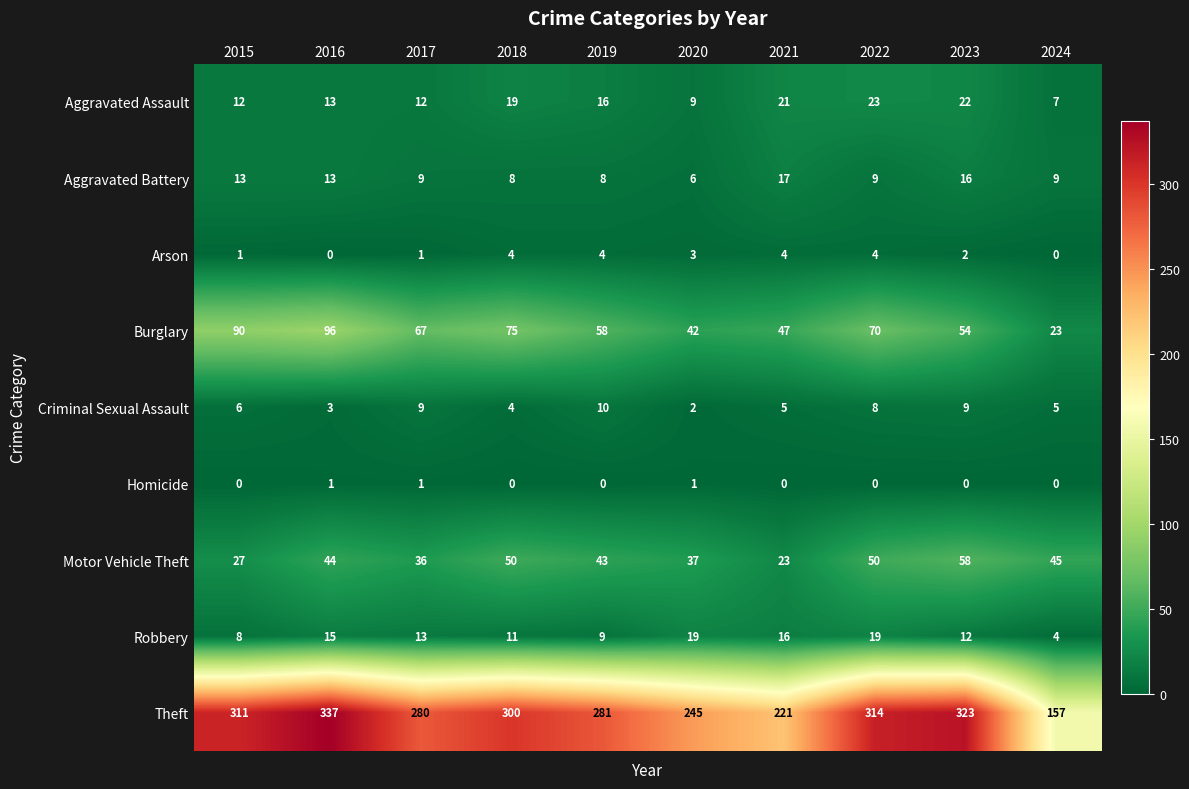

How many values in the Aggravated Assault series are below 16?

5